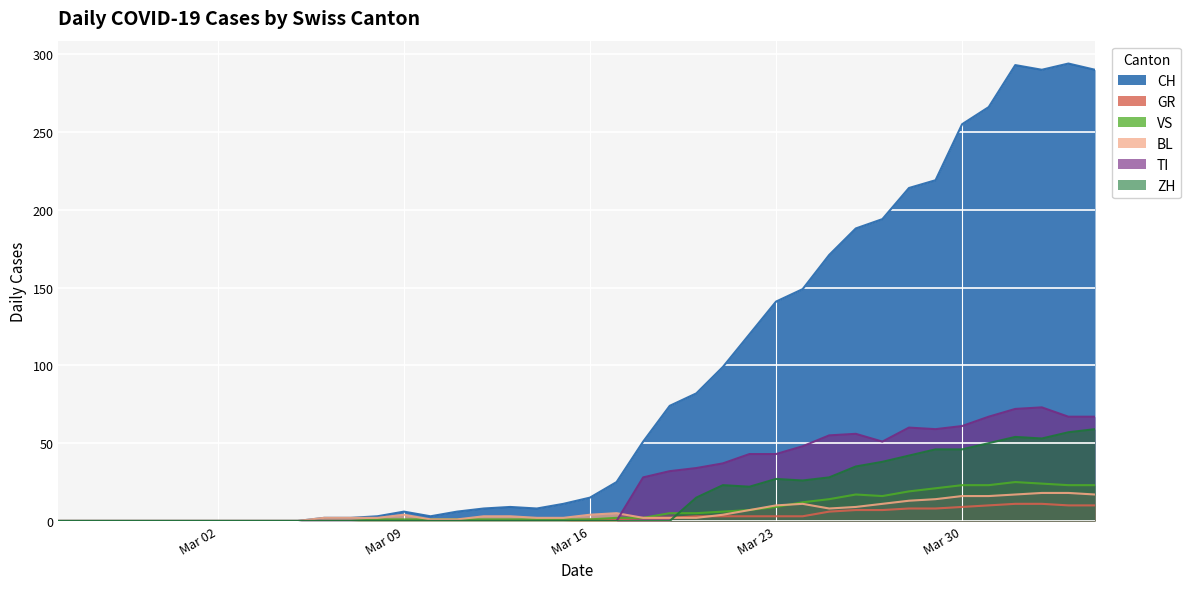

How many lines are shown in the chart?

6